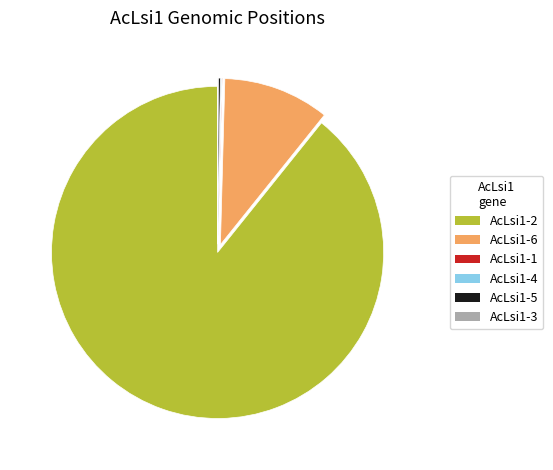

Is there a majority slice in this chart?

Yes